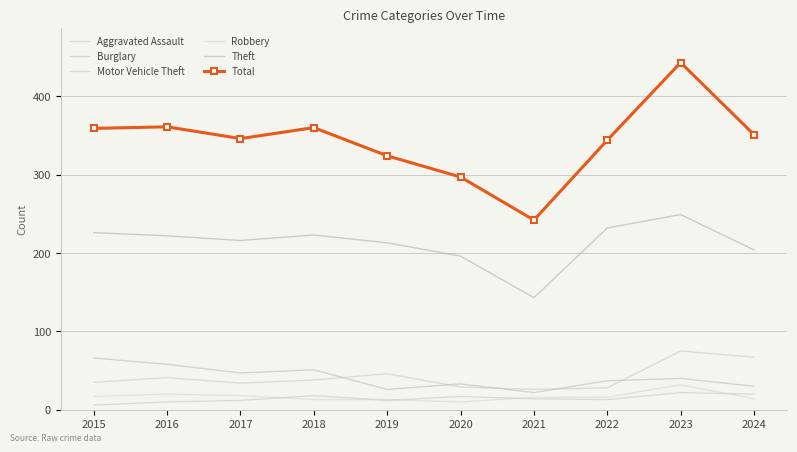

At which category is the sum across all series the highest?

2023